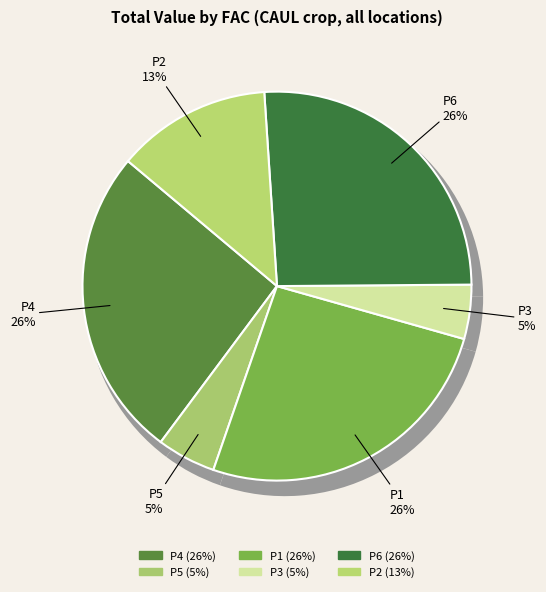

What is the largest slice in the pie chart?

P4